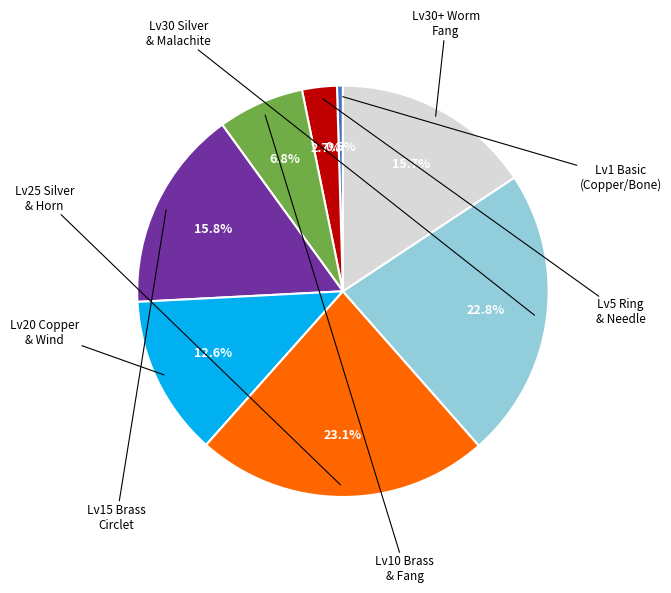

Is there a majority slice in this chart?

No